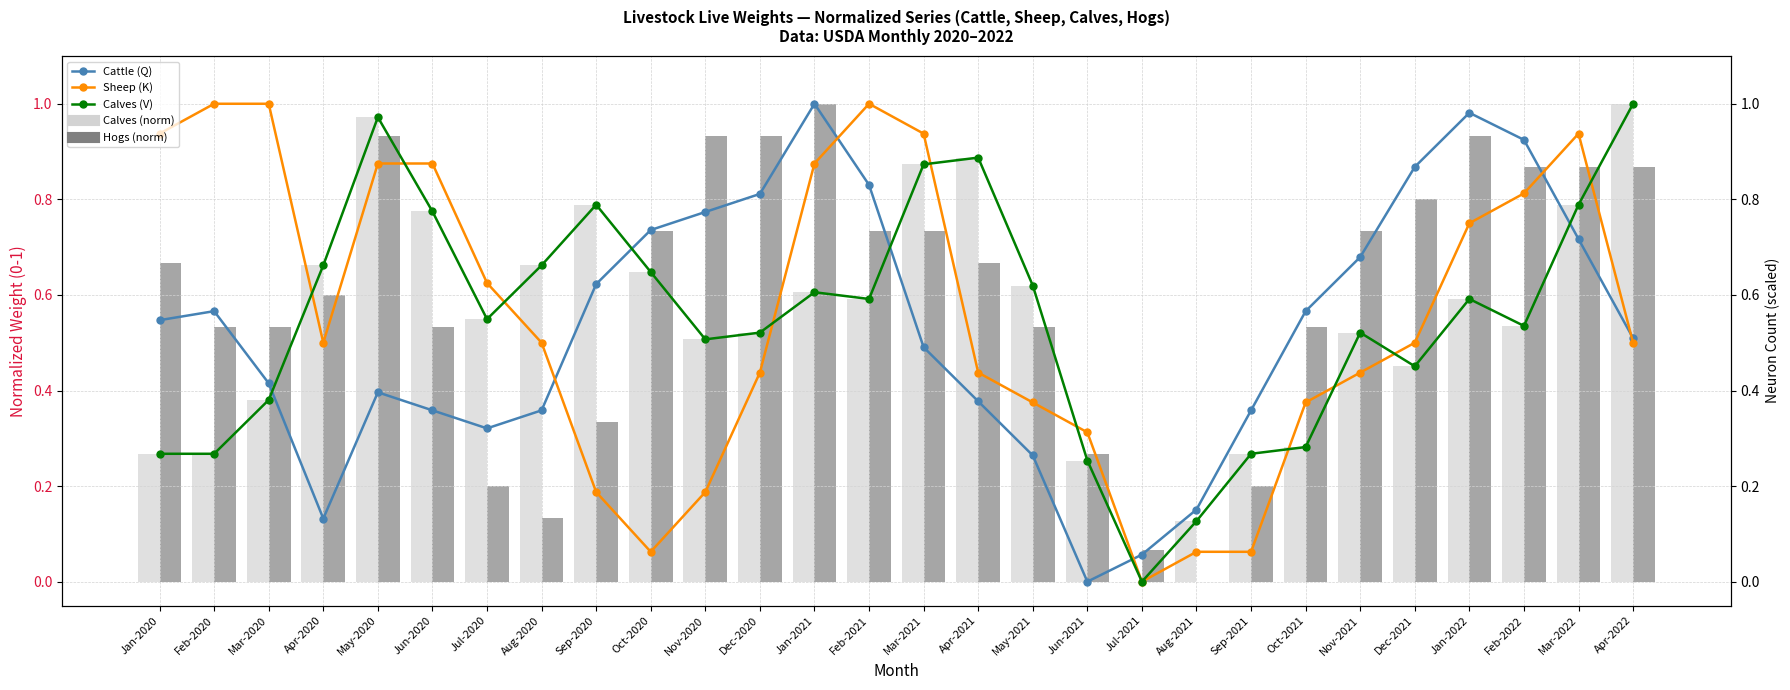

Reading left to right, what are all the values shown in this chart?

Cattle (Q): 0.5	0.6	0.4	0.1	0.4	0.4	0.3	0.4	0.6	0.7	0.8	0.8	1.0	0.8	0.5	0.4	0.3	0.0	0.1	0.2	0.4	0.6	0.7	0.9	1.0	0.9	0.7	0.5
Sheep (K): 0.9	1.0	1.0	0.5	0.9	0.9	0.6	0.5	0.2	0.1	0.2	0.4	0.9	1.0	0.9	0.4	0.4	0.3	0.0	0.1	0.1	0.4	0.4	0.5	0.8	0.8	0.9	0.5
Calves (V): 0.3	0.3	0.4	0.7	1.0	0.8	0.5	0.7	0.8	0.6	0.5	0.5	0.6	0.6	0.9	0.9	0.6	0.3	0.0	0.1	0.3	0.3	0.5	0.5	0.6	0.5	0.8	1.0
Calves (norm): 0.3	0.3	0.4	0.7	1.0	0.8	0.5	0.7	0.8	0.6	0.5	0.5	0.6	0.6	0.9	0.9	0.6	0.3	0.0	0.1	0.3	0.3	0.5	0.5	0.6	0.5	0.8	1.0
Hogs (norm): 0.7	0.5	0.5	0.6	0.9	0.5	0.2	0.1	0.3	0.7	0.9	0.9	1.0	0.7	0.7	0.7	0.5	0.3	0.1	0.0	0.2	0.5	0.7	0.8	0.9	0.9	0.9	0.9